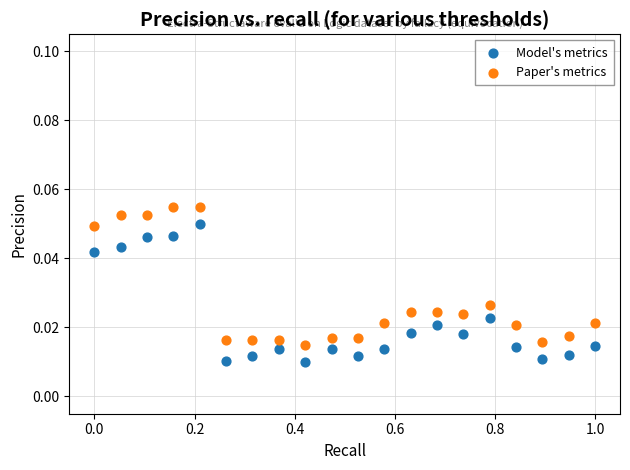

Which series contains the lowest Y value?

Model's metrics